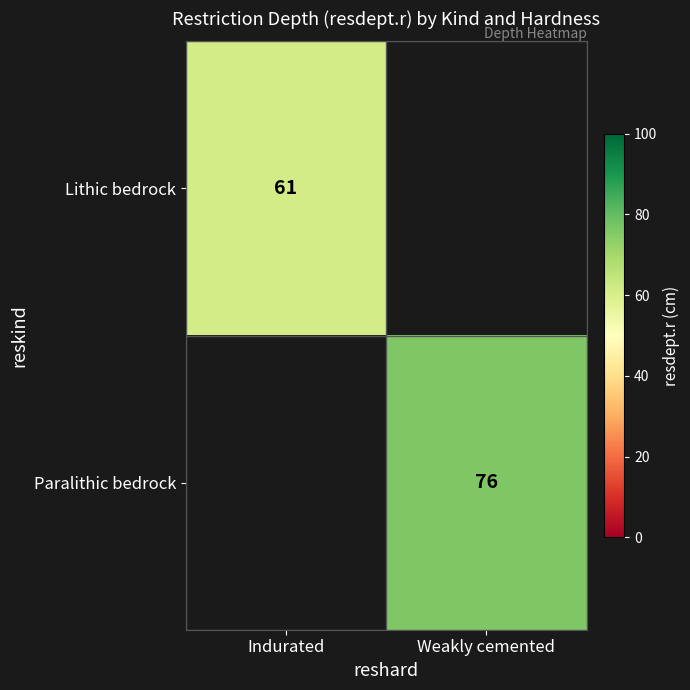

At which category does the chart reach its peak across all series?

Weakly cemented